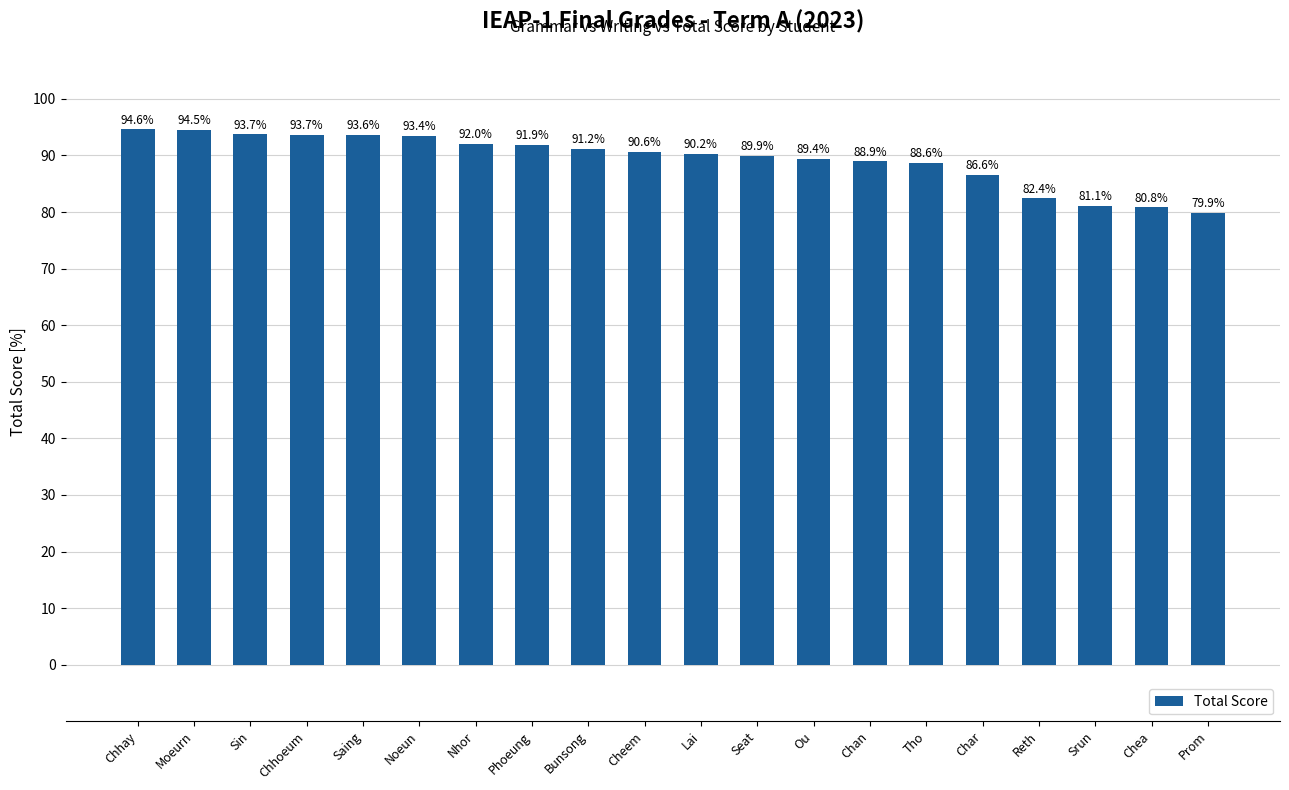

Which has a higher value, Lai or Reth?

Lai